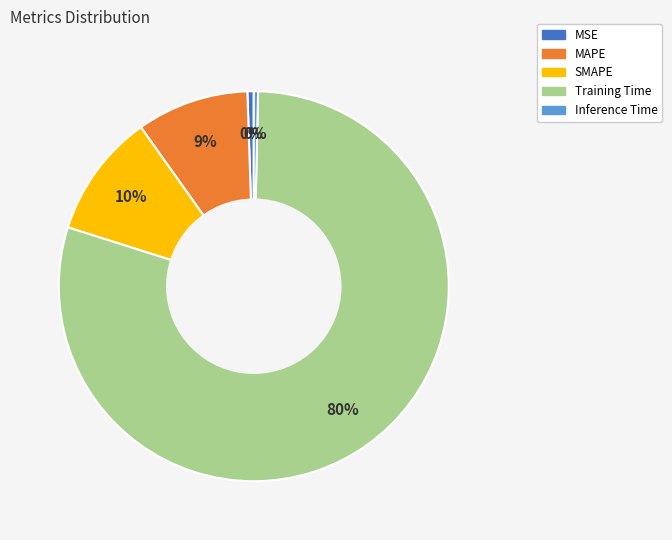

To the nearest percent, what portion does Training Time represent?

80%